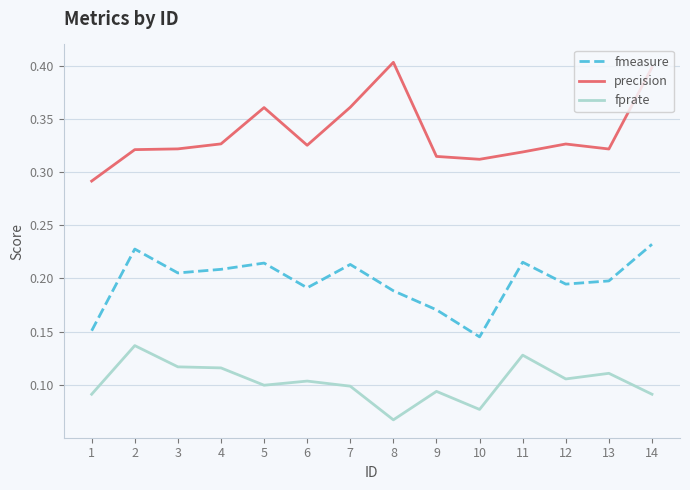

The value of precision at 8 is 0.4. True or false?

True